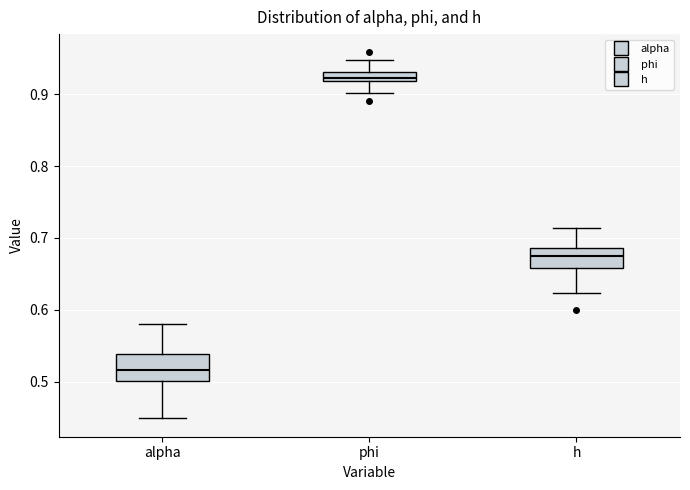

Which box has the lowest median line?

alpha